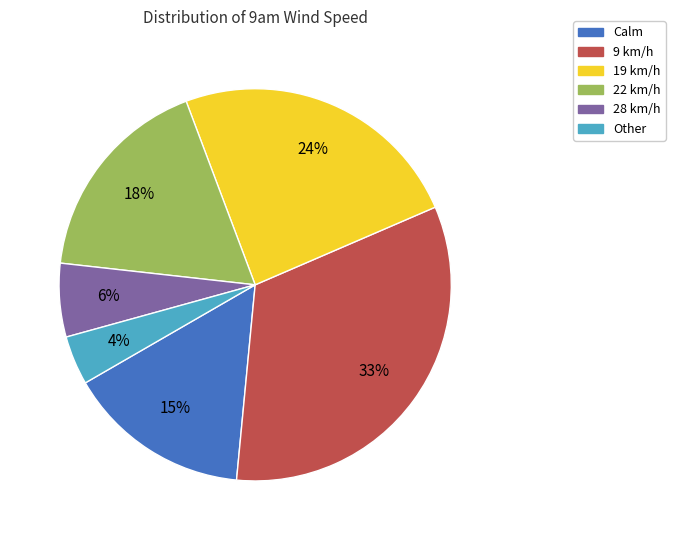

Does Calm represent more than half of the total?

No